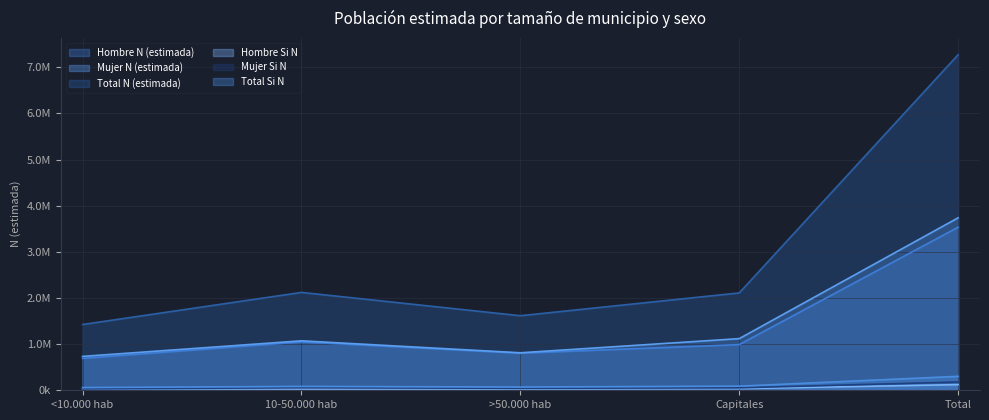

What is the spread (max minus min) of values at >50.000 hab?

1587465